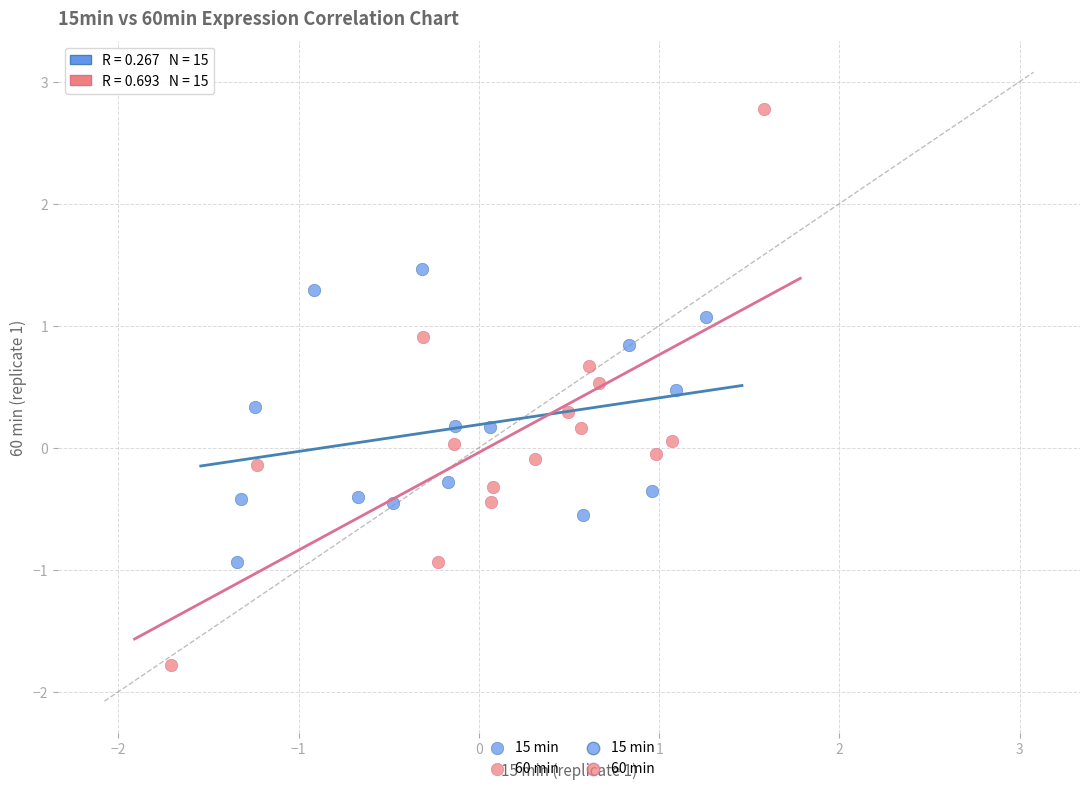

Which series reaches the minimum Y coordinate?

60 min